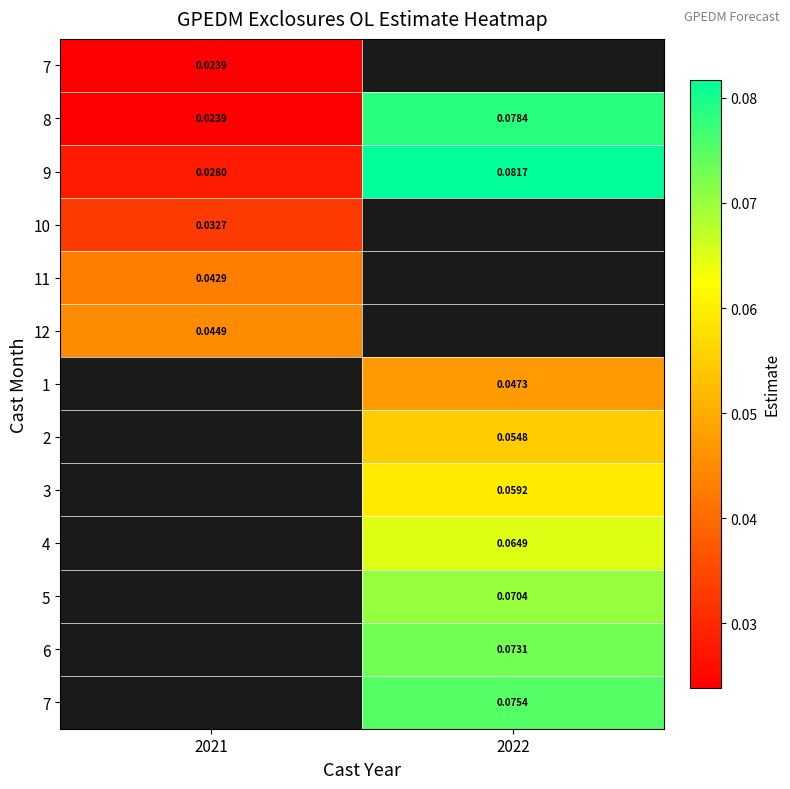

Which category has the lowest value across all series?

2021